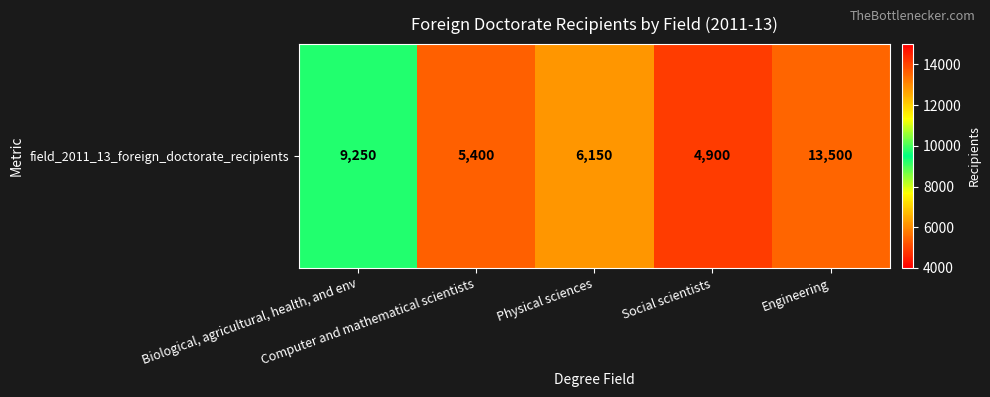

List the labels in order of value, smallest first.

Social scientists, Computer and mathematical scientists, Physical sciences, Biological, agricultural, health, and env, Engineering